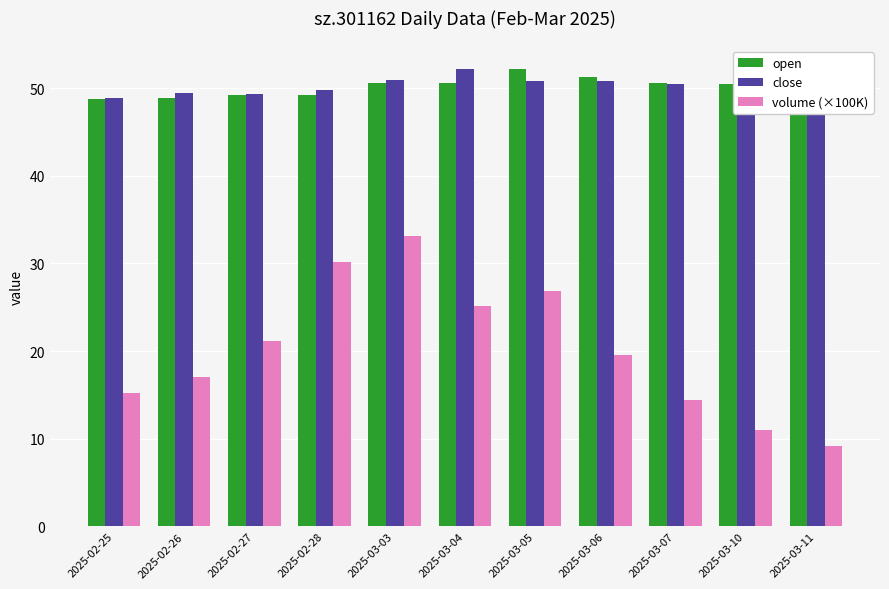

What is the average value of the close series?

50.3